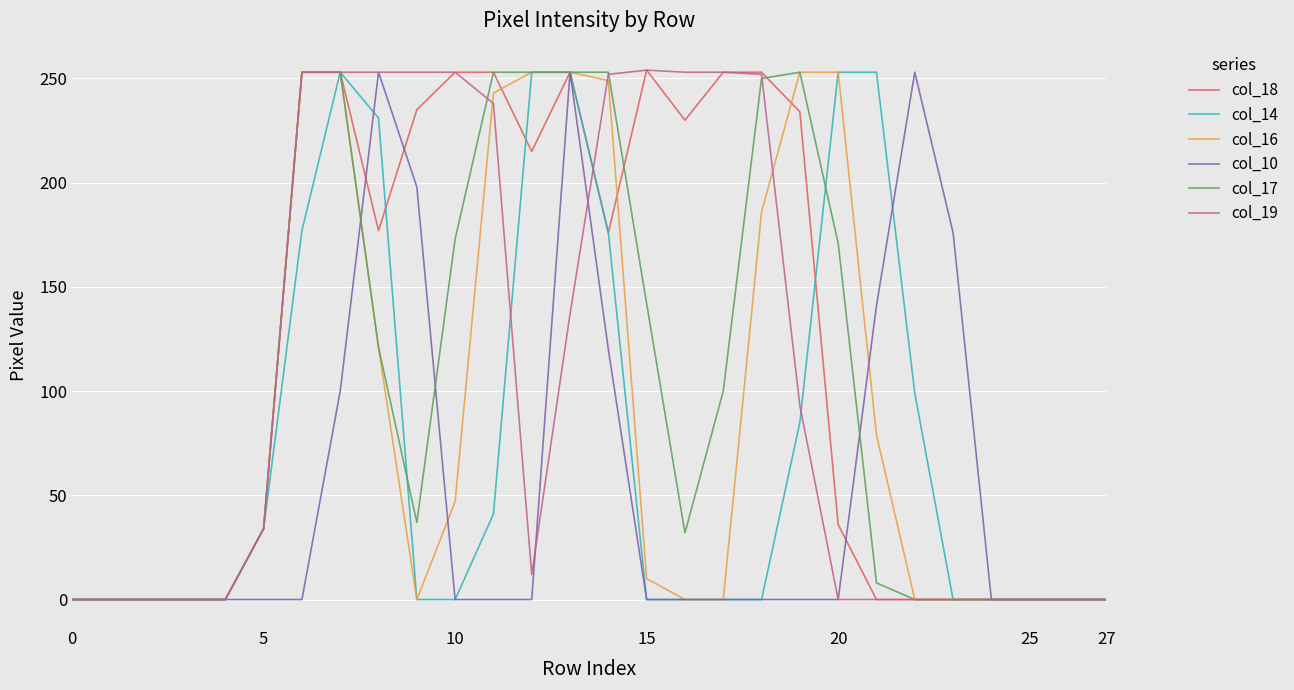

What is the maximum value for col_18?

254